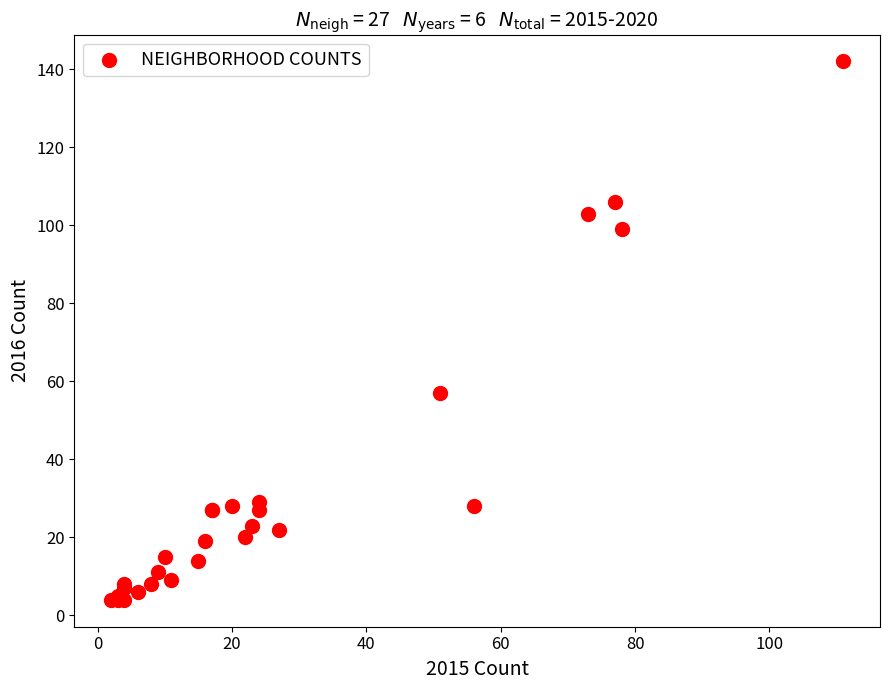

What Y value in the scatter plot is closest to 73?

57